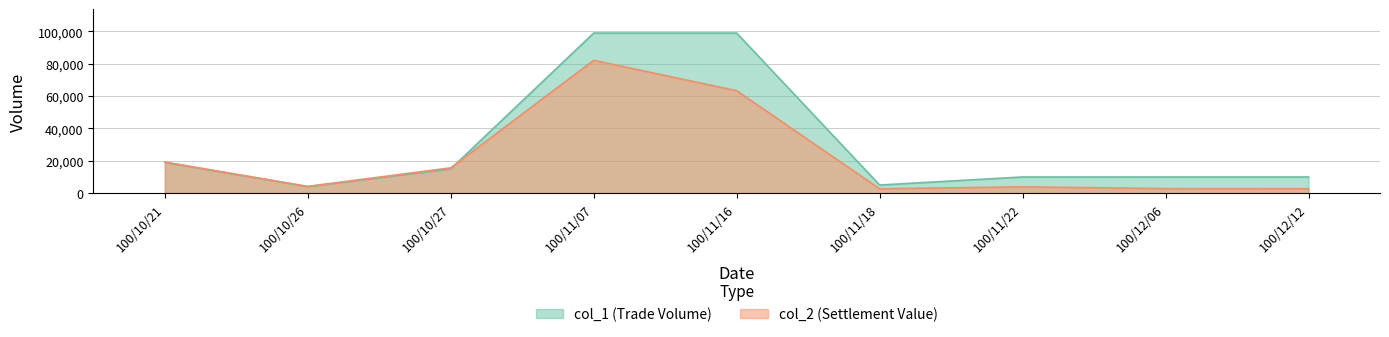

List the series in order of their peak value, highest first.

col_1 (Trade Volume), col_2 (Settlement Value)